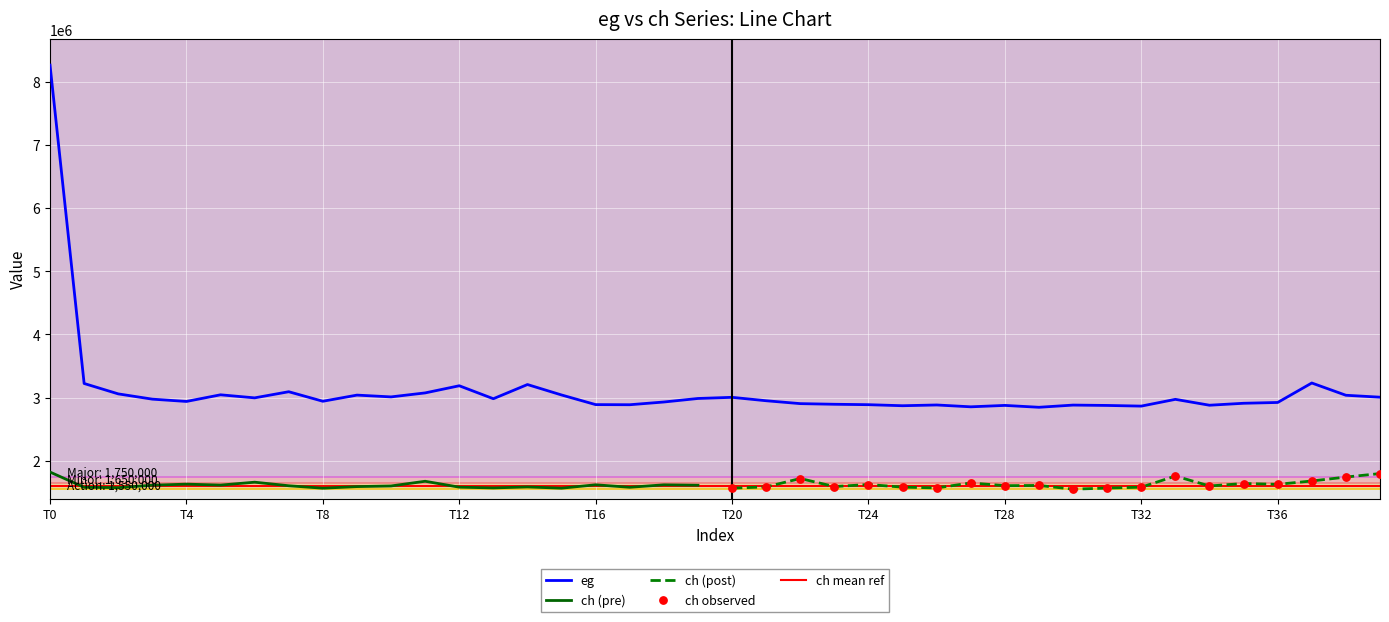

At which label does eg reach its peak?

T0